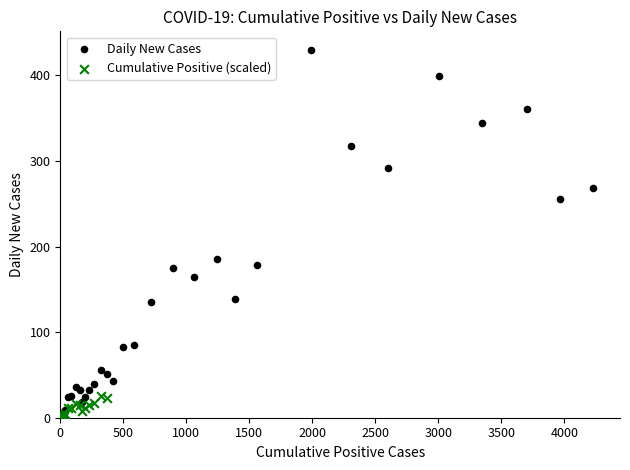

Which series contains the highest Y value?

Daily New Cases